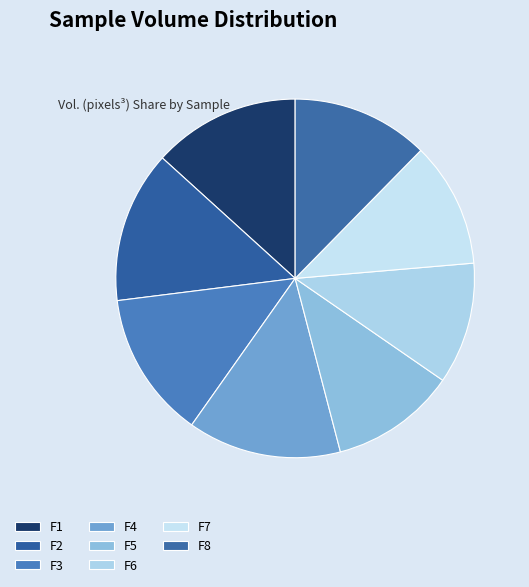

How many slices are in this pie chart?

8